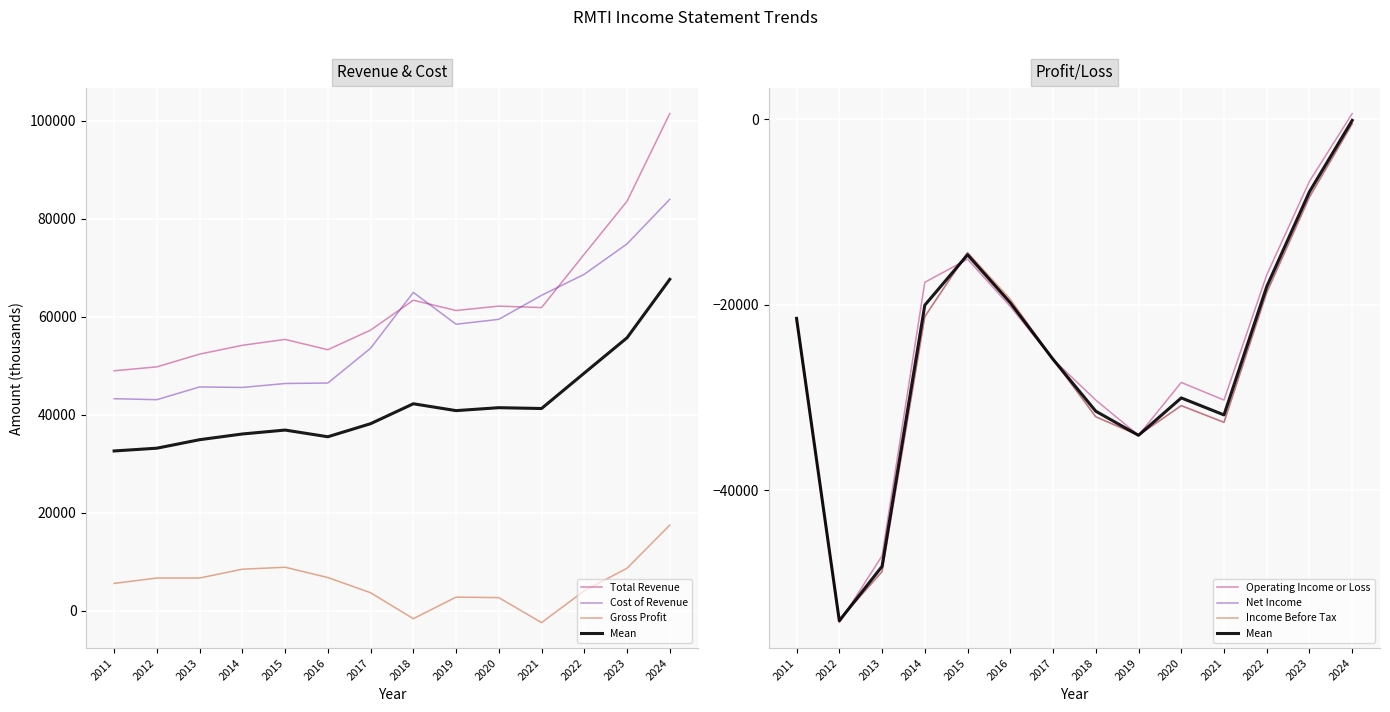

The value of Operating Income or Loss at 2020 is -46712. True or false?

False